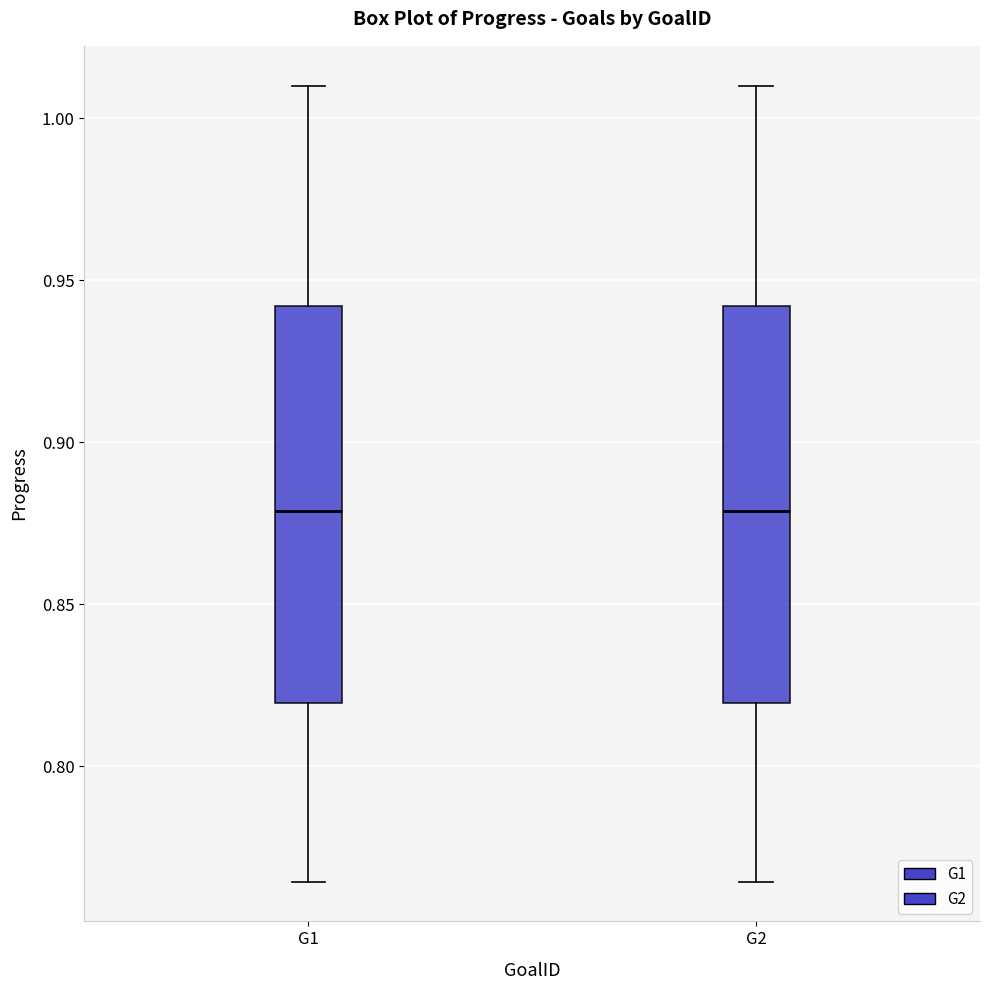

Where does the lower whisker of the box for G1 end on the y-axis? The values are not printed on the chart, so give them approximately, as read against the axis.

0.765